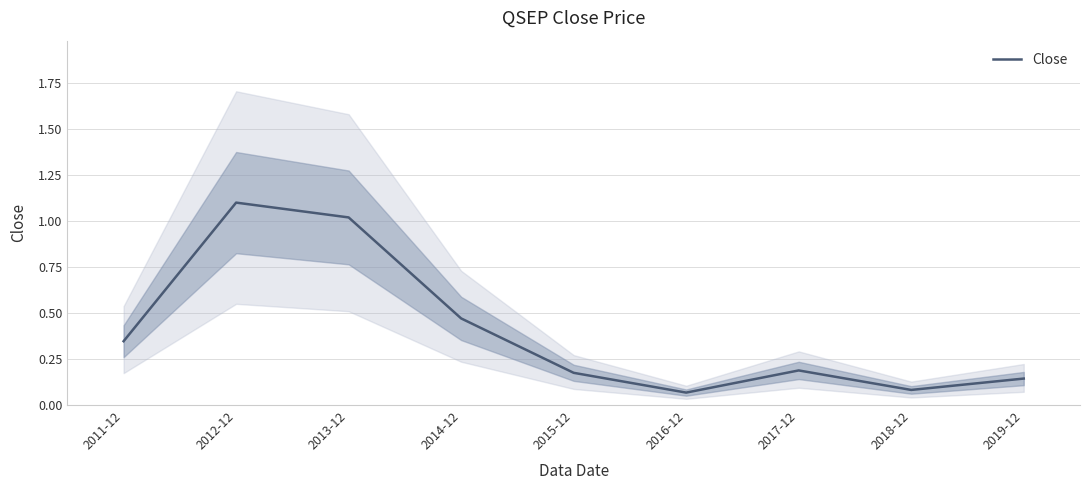

Rank the categories by value from highest to lowest.

2012-12, 2013-12, 2014-12, 2011-12, 2017-12, 2015-12, 2019-12, 2018-12, 2016-12